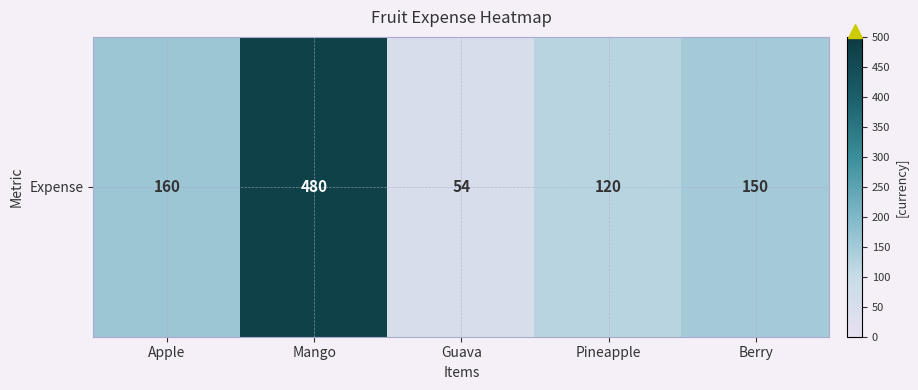

At which category does the chart reach its minimum across all series?

Guava